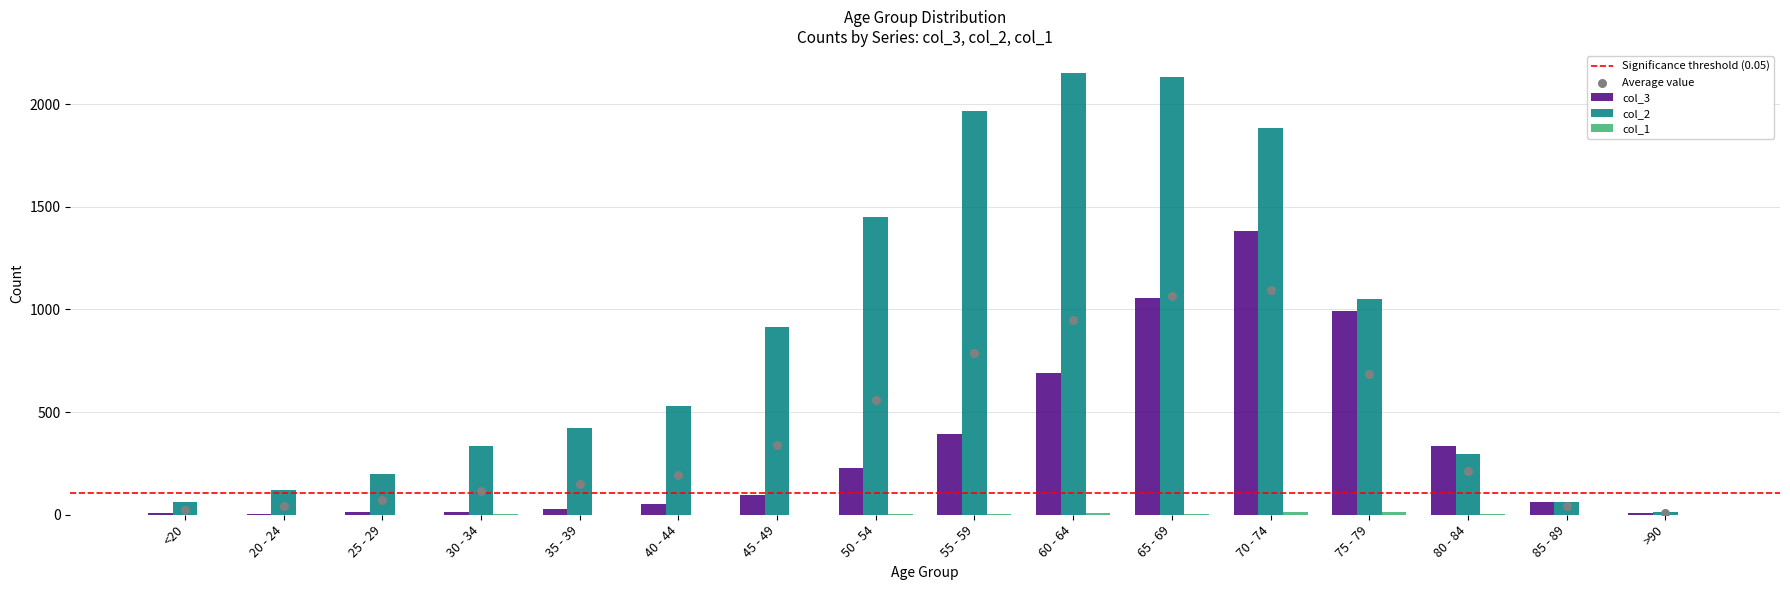

Which series has the largest Y range (max minus min)?

col_2